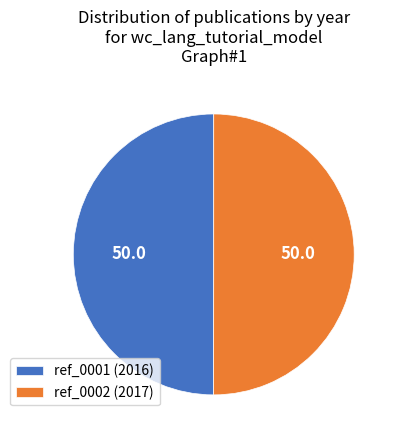

Is it true that ref_0002 (2017) is 38% of the pie?

False